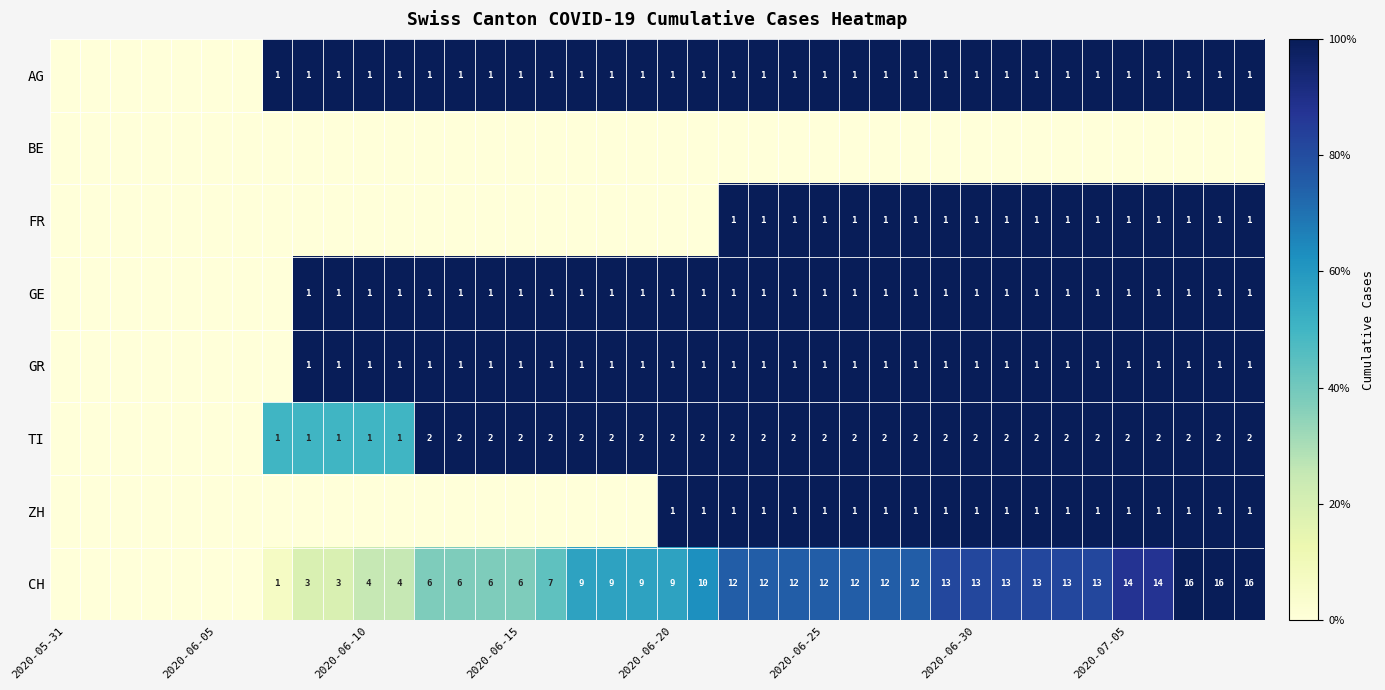

True or false: FR has a value of 2 at 2020-07-05.

False